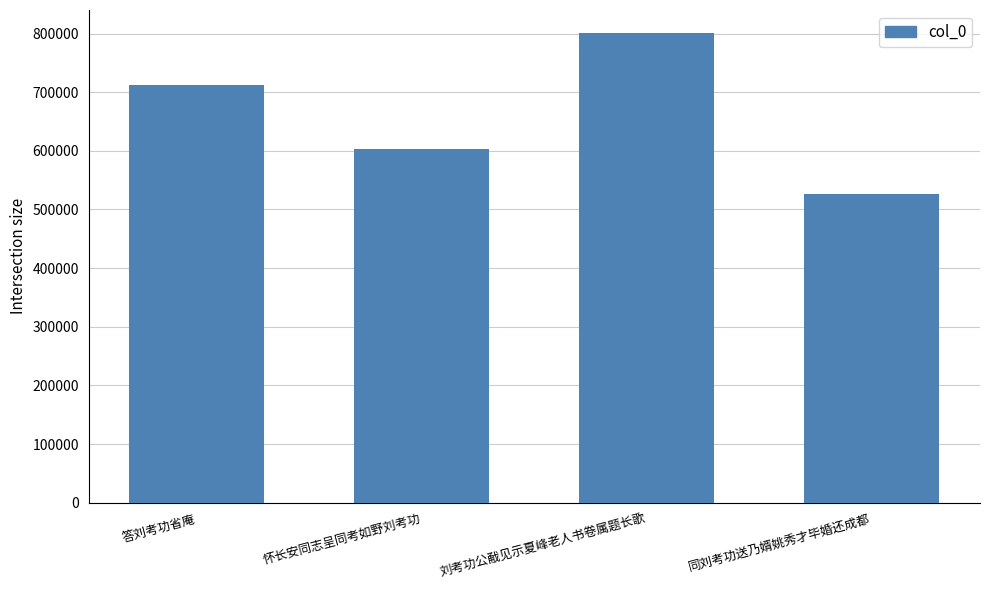

Approximately how many times larger is the value at 刘考功公㦷见示夏峰老人书卷属题长歌 compared to 怀长安同志呈同考如野刘考功?

1.3